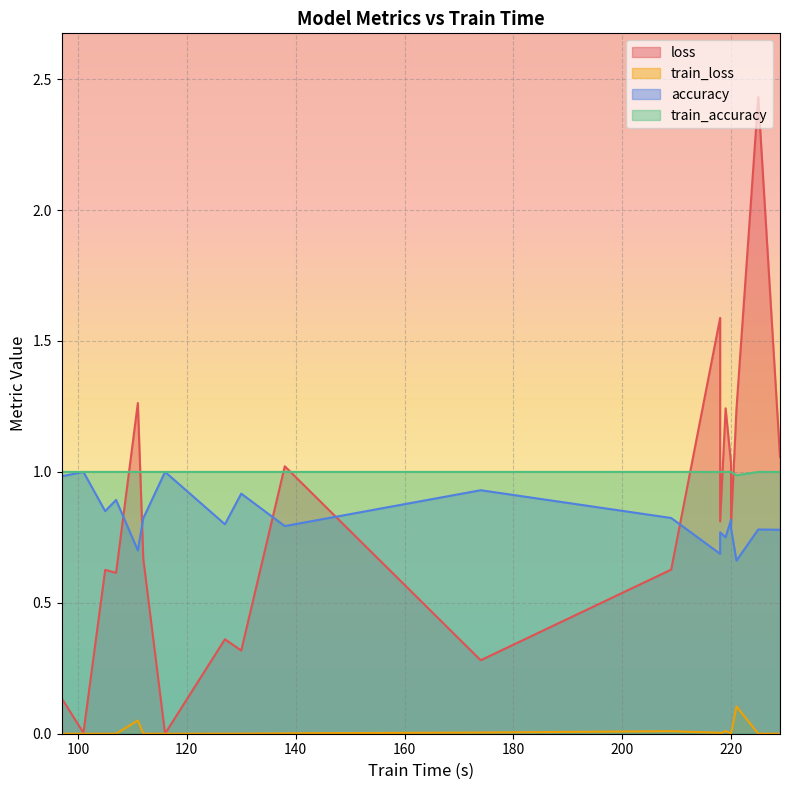

The accuracy series shows 0.8 at 127. True or false?

True